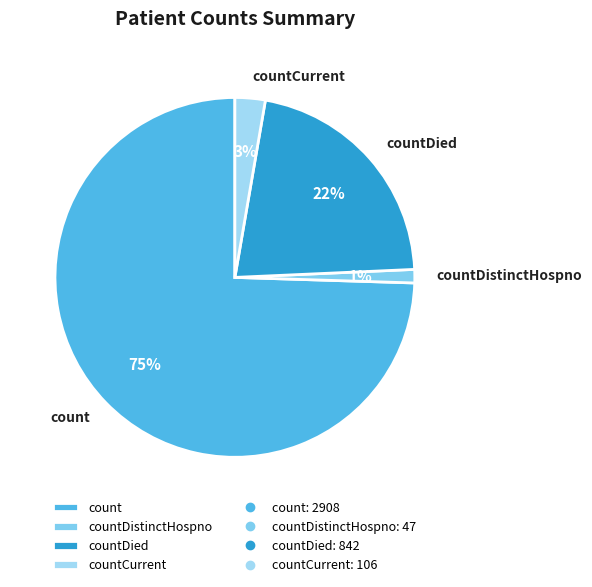

How many segments does this pie chart have?

4